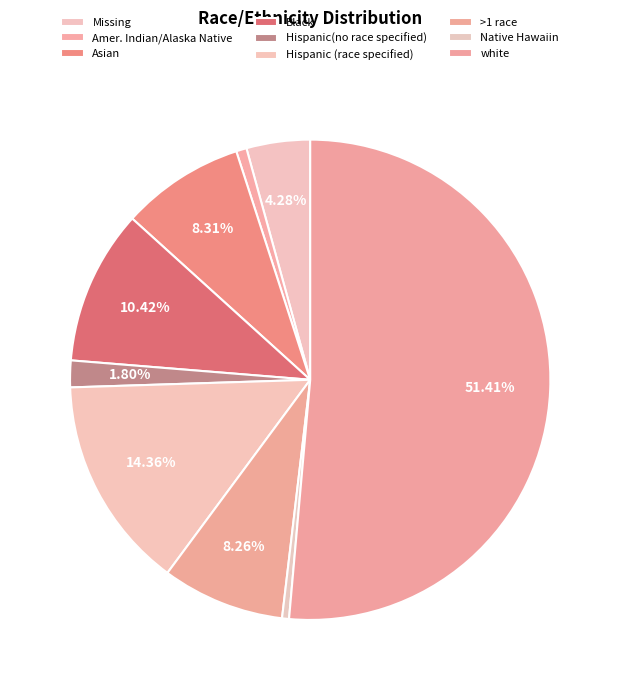

What percentage is the white slice, to the nearest percent?

51%